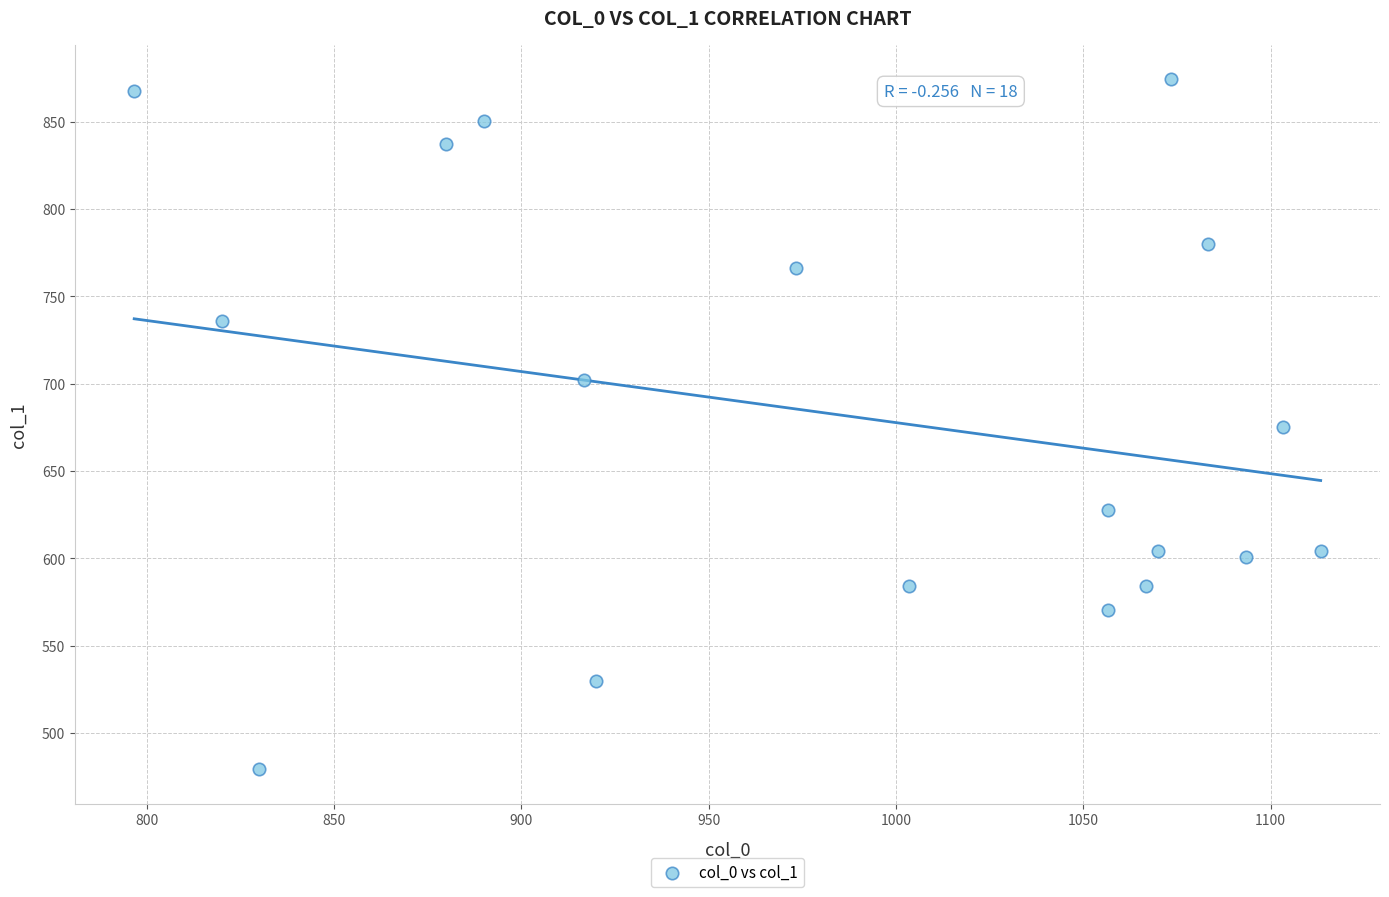

What is the range of X values (max minus min)?

316.7